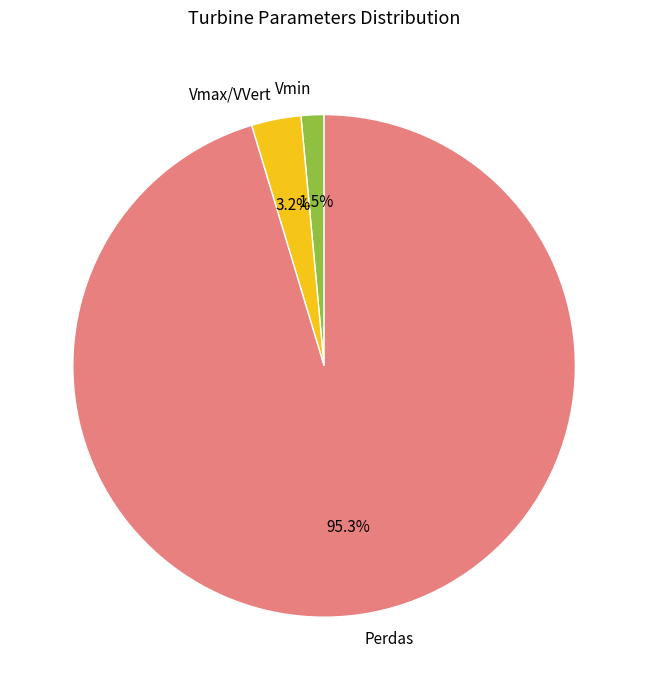

Between Perdas and Vmin, which is larger?

Perdas